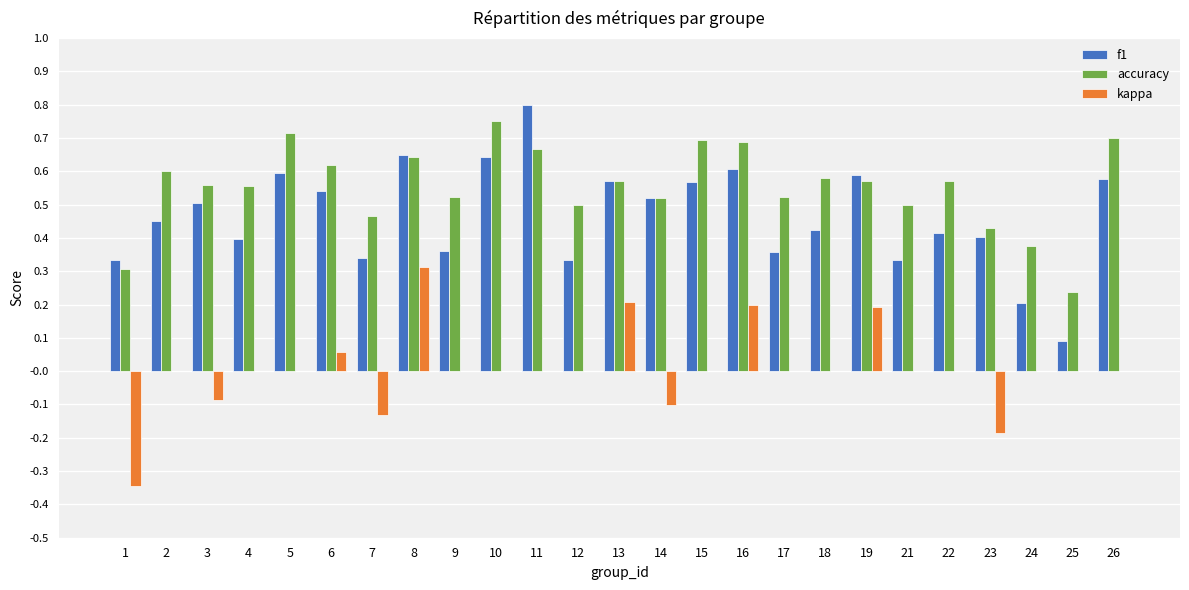

Which series has the widest spread of values?

f1